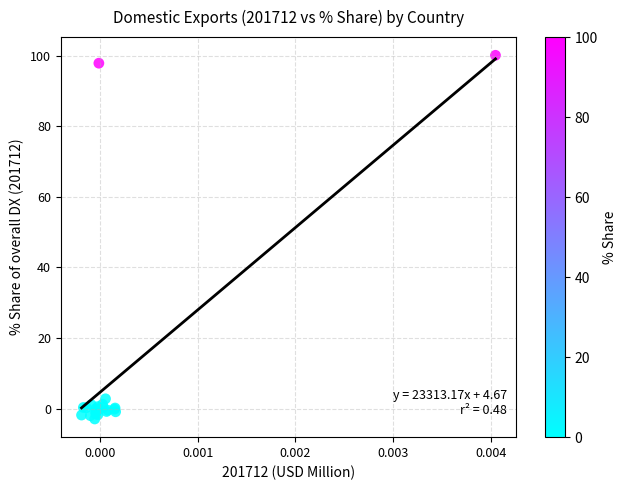

What Y value in the scatter plot is closest to 48?

2.8